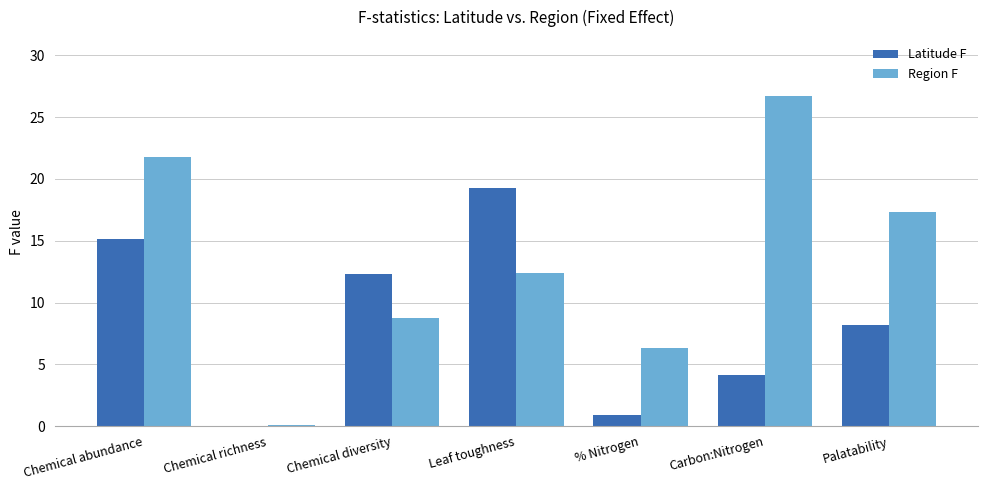

What are all the series names shown in the legend?

Latitude F, Region F